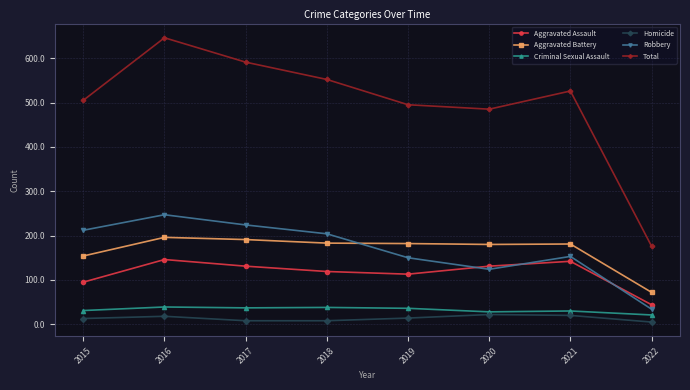

What are all the series names shown in the legend?

Aggravated Assault, Aggravated Battery, Criminal Sexual Assault, Homicide, Robbery, Total